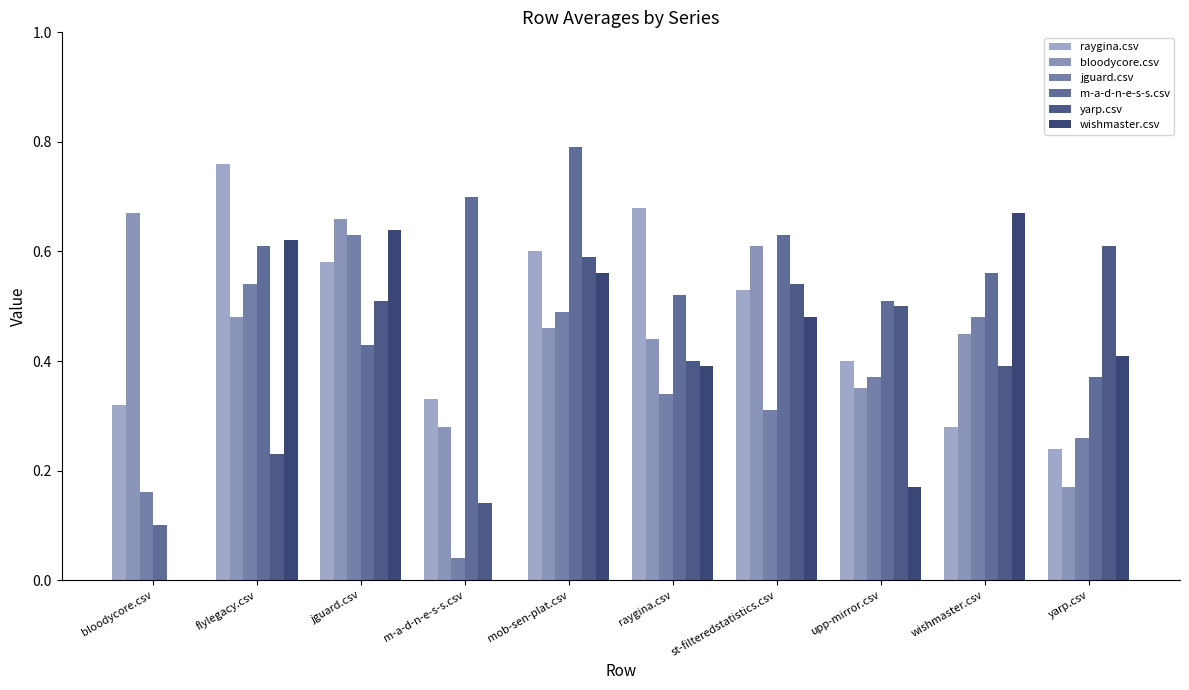

Are the bars grouped side by side (vs. stacked)?

Yes